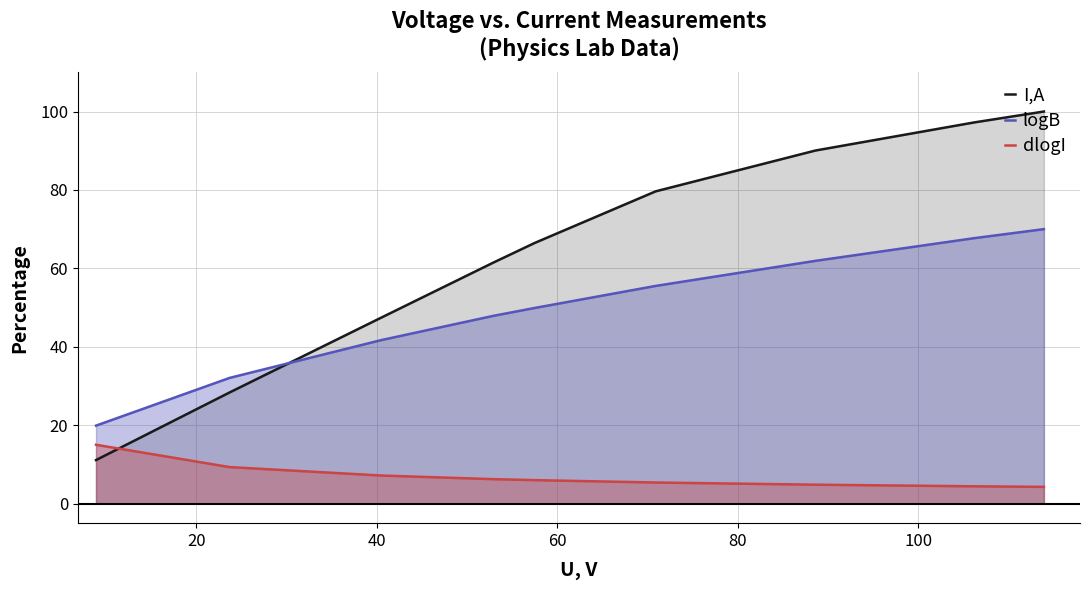

What is the smallest value displayed?

4.3